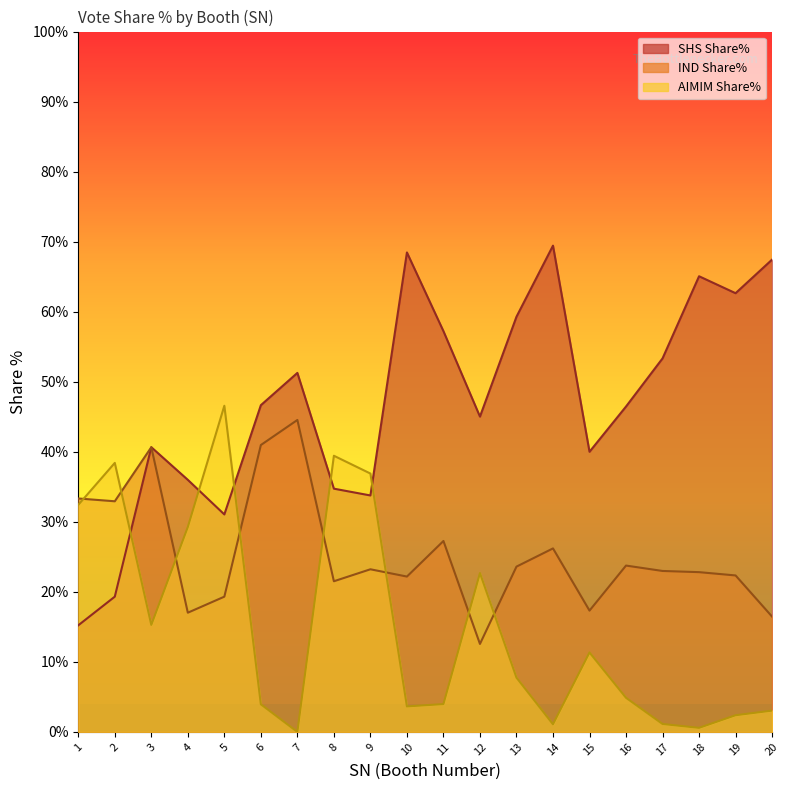

The value of SHS Share% at 13 is 59.3. True or false?

True